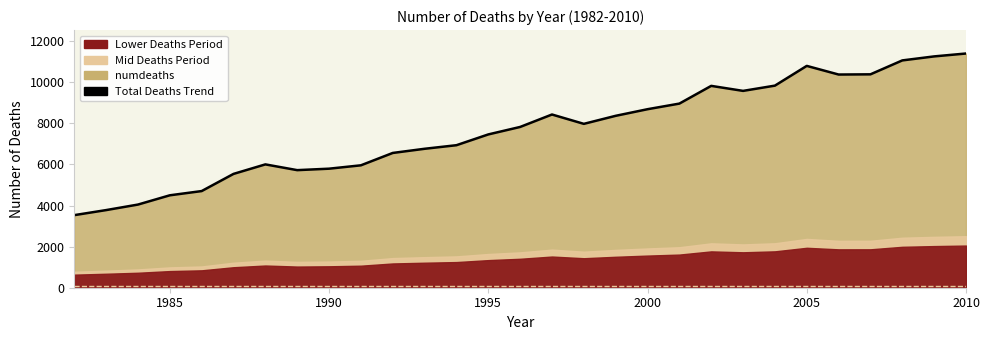

What is the difference between the maximum and minimum values?

7870